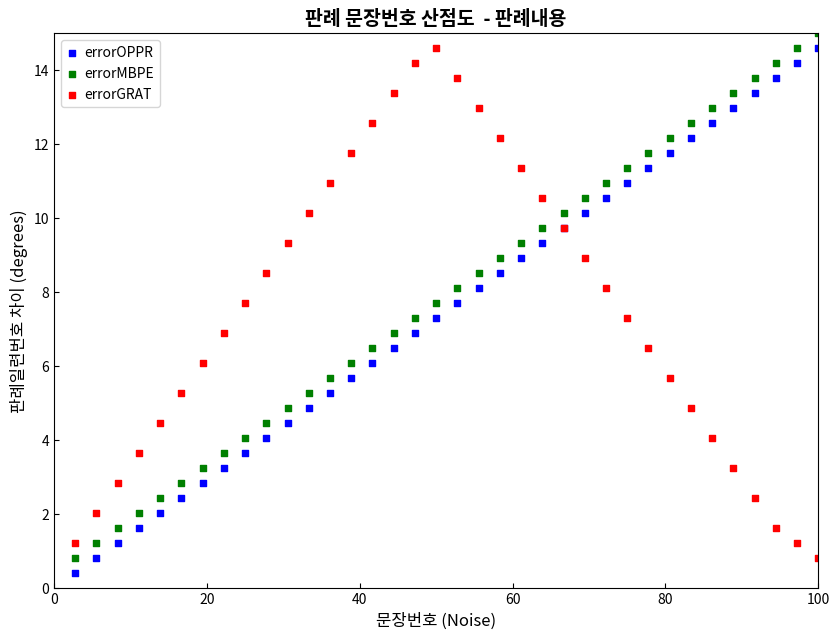

What is the X range (max minus min) for the scatter plot?

97.2